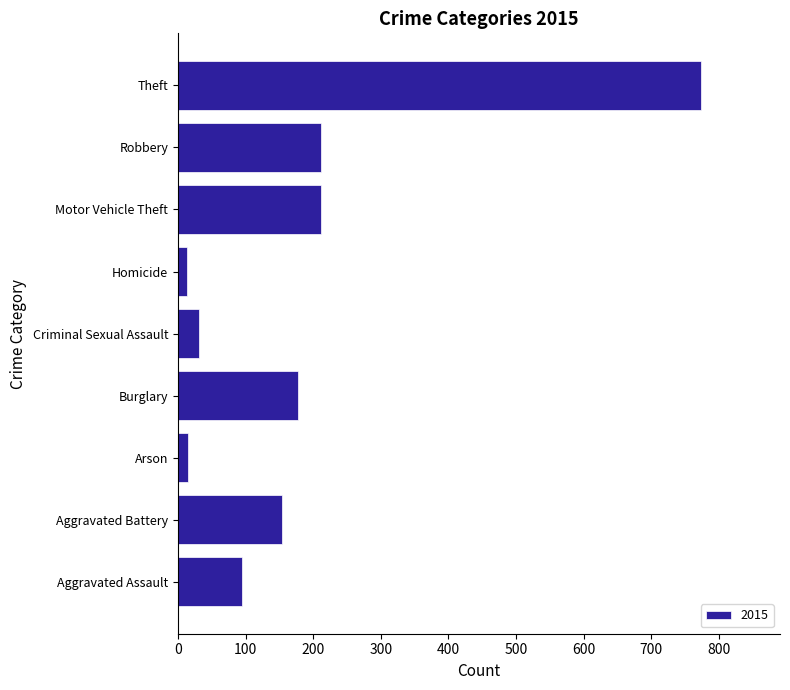

What is the difference between the values at Theft and Burglary?

596